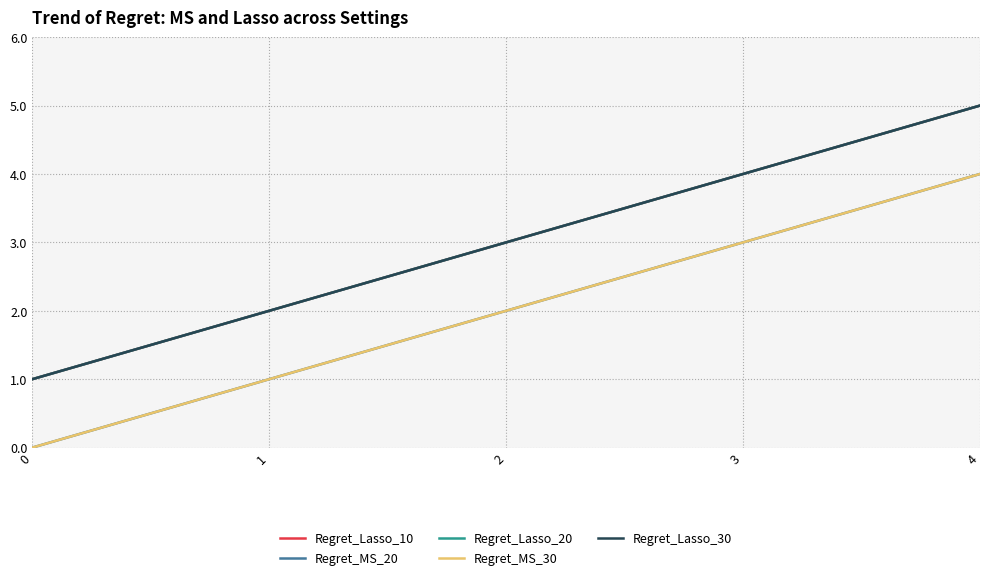

Which series changed the most between 0 and 2?

Regret_Lasso_10